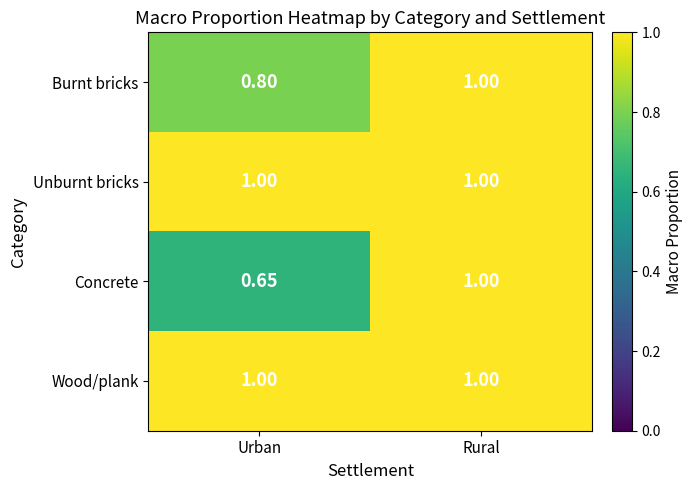

At how many categories does at least one series exceed 0?

2